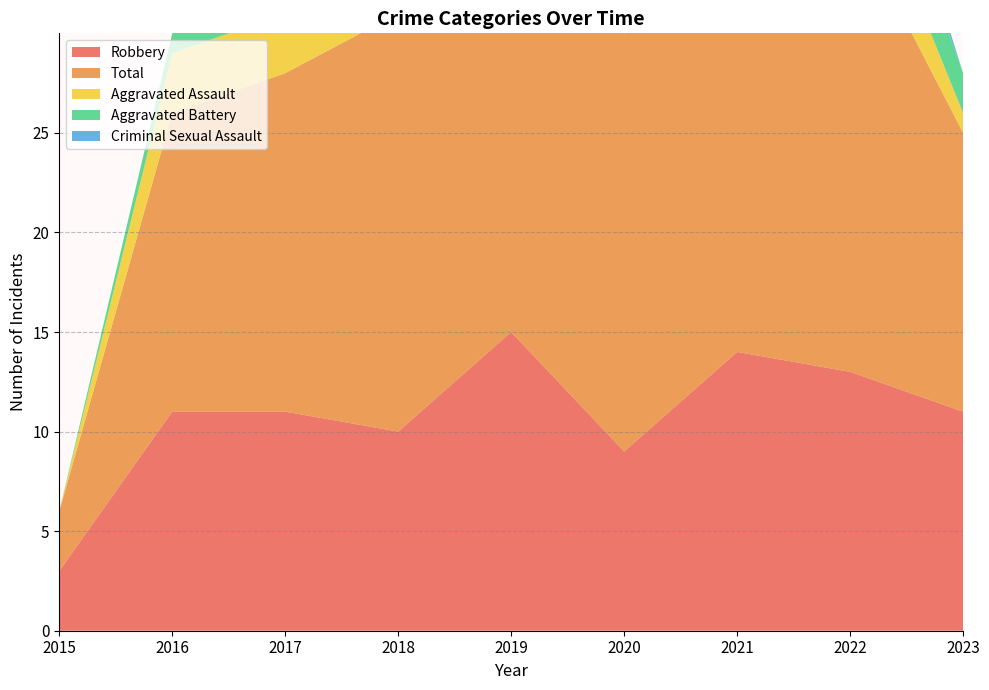

At which label does Aggravated Assault first exceed 3?

2020